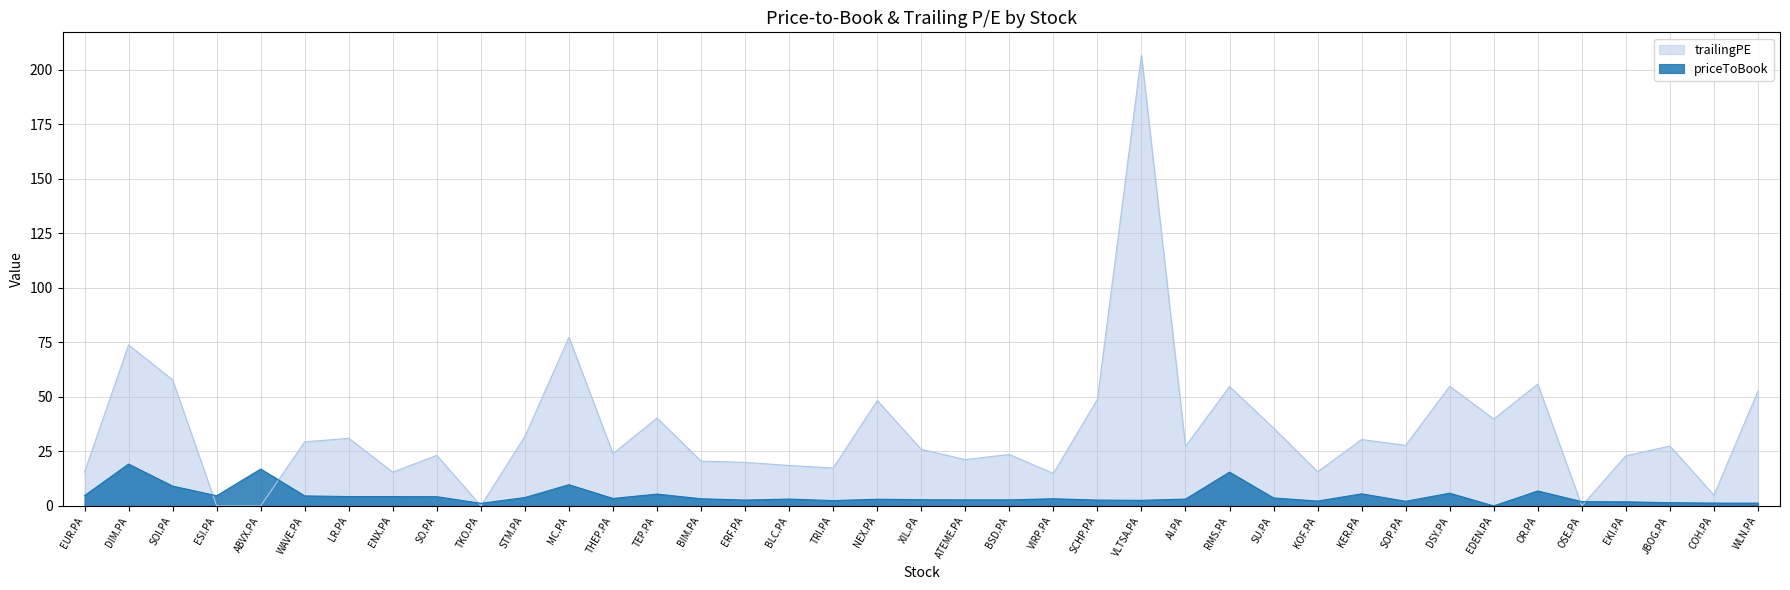

What is the label of the 16th point from the left?

ERF.PA